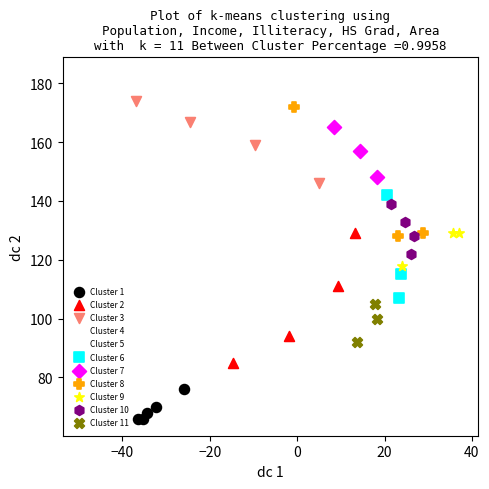

Which series has the widest spread of Y values?

Cluster 5